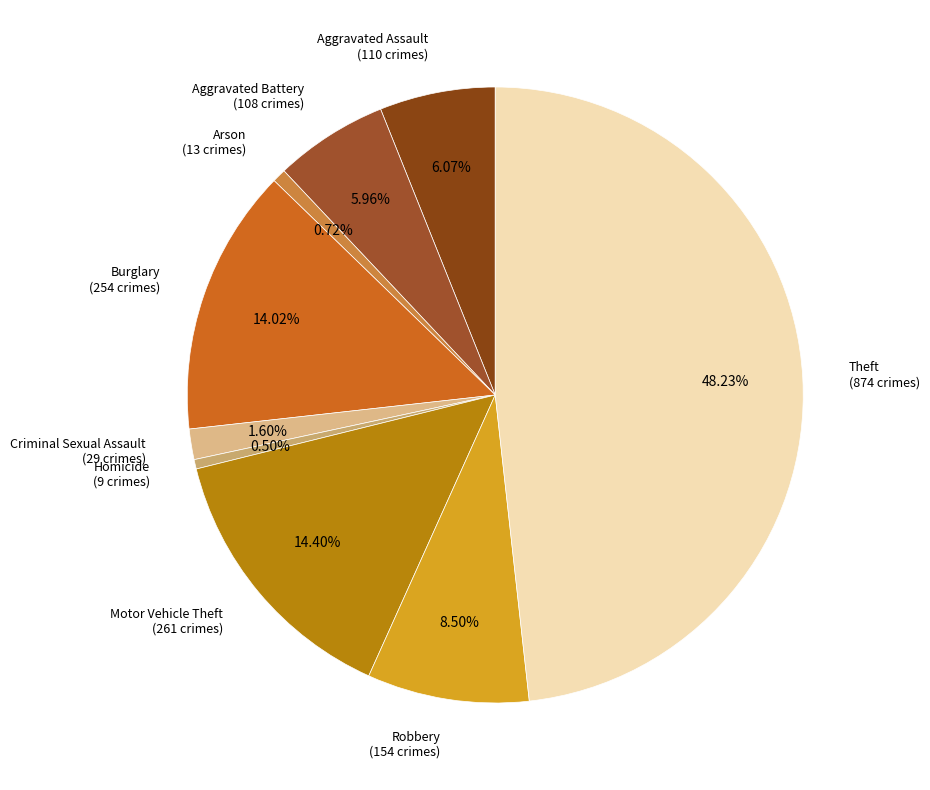

What percentage do Burglary and Aggravated Assault together represent?

20.1%